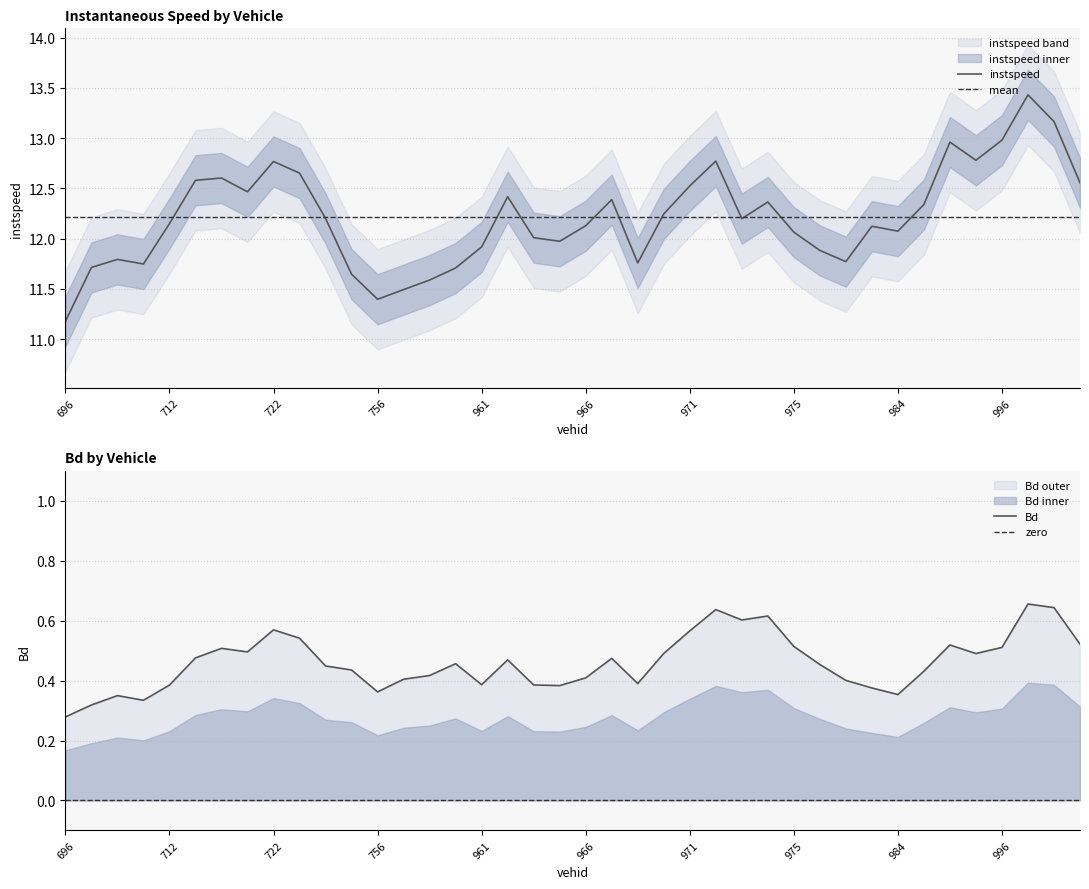

How many lines are shown in the chart?

2